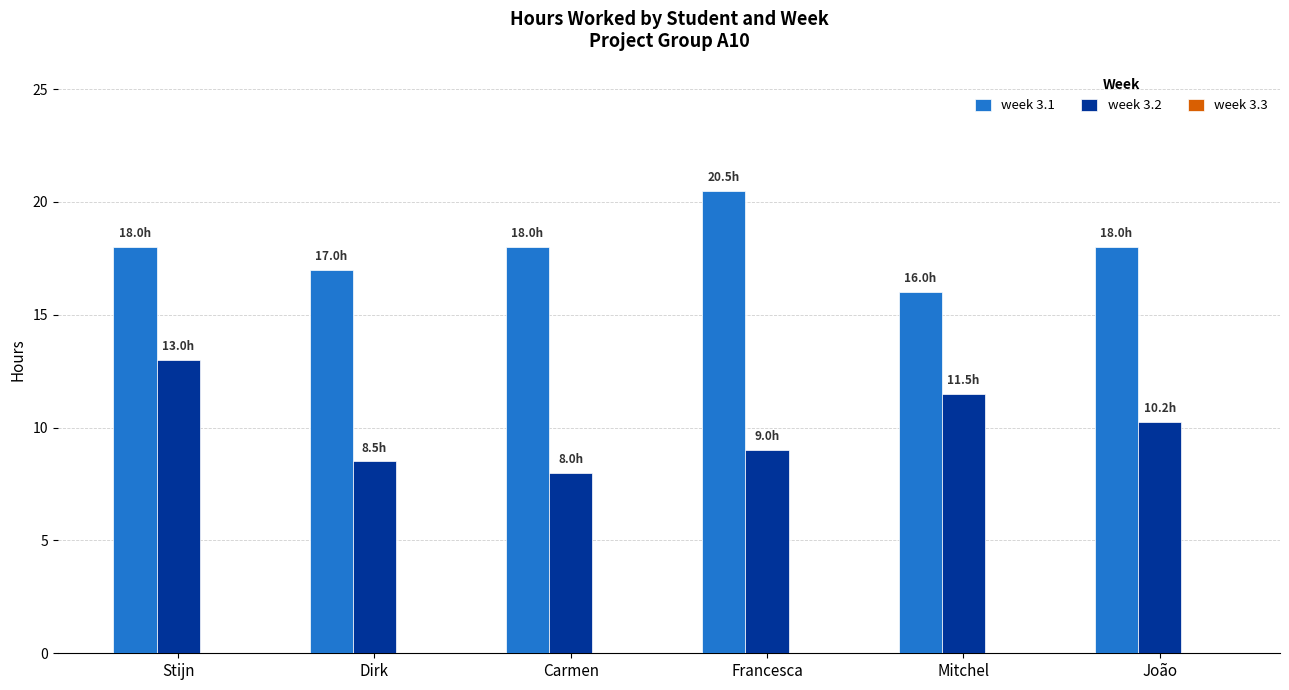

The value of week 3.2 at Stijn is 13.0. True or false?

True